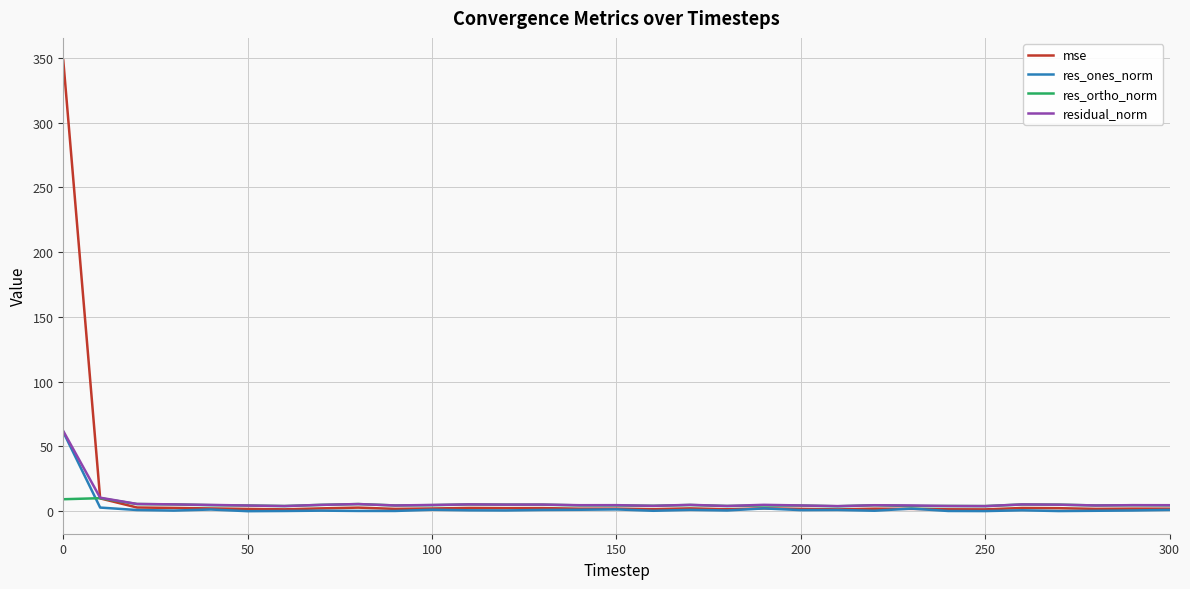

Which series has the widest spread of values?

mse